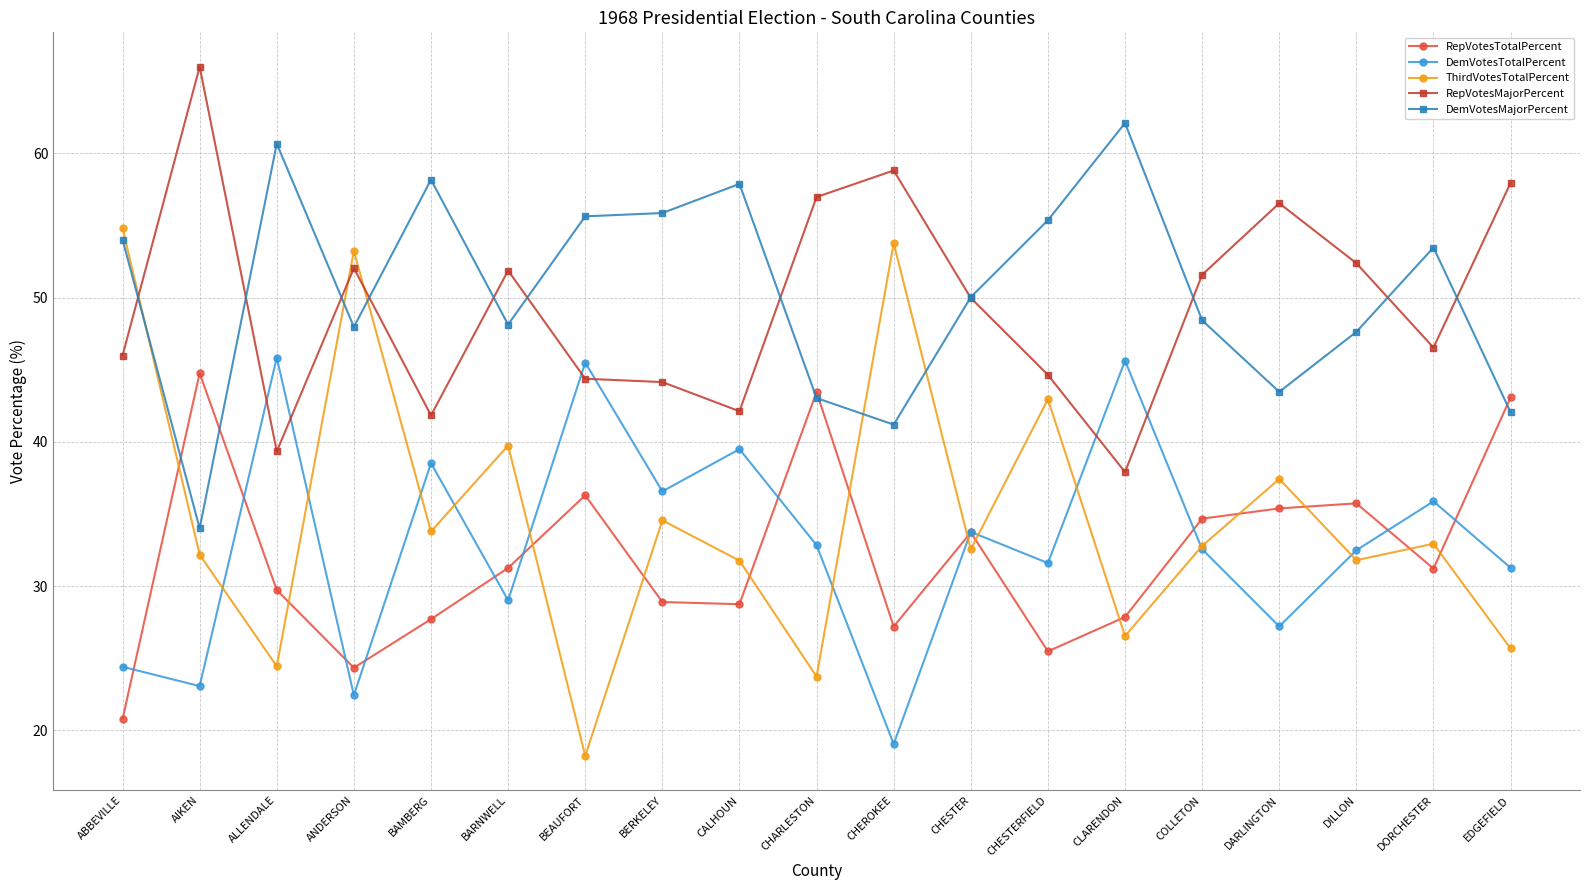

What are all the series names shown in the legend?

RepVotesTotalPercent, DemVotesTotalPercent, ThirdVotesTotalPercent, RepVotesMajorPercent, DemVotesMajorPercent